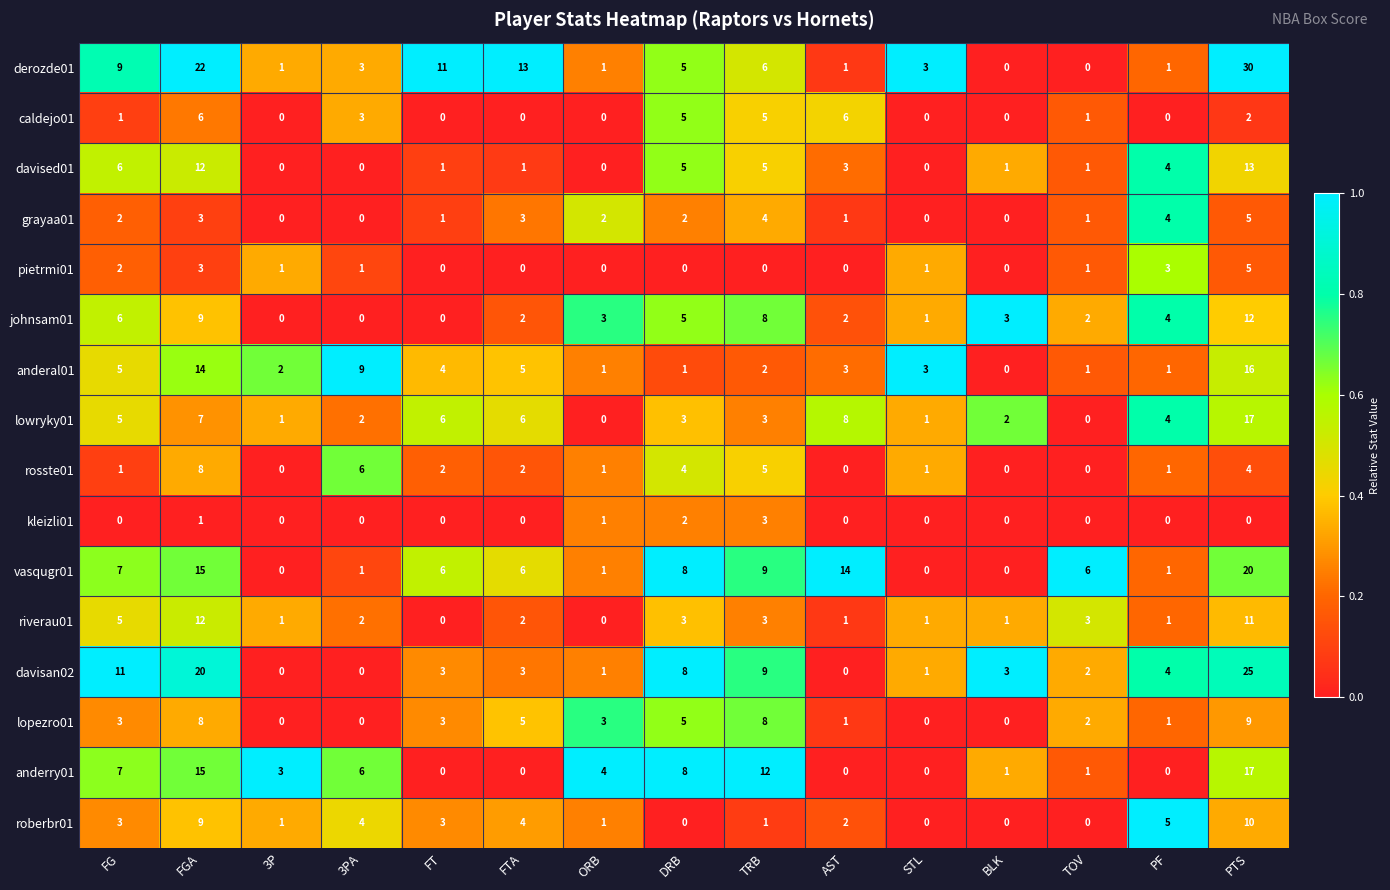

Which label corresponds to the largest value in the chart?

PTS